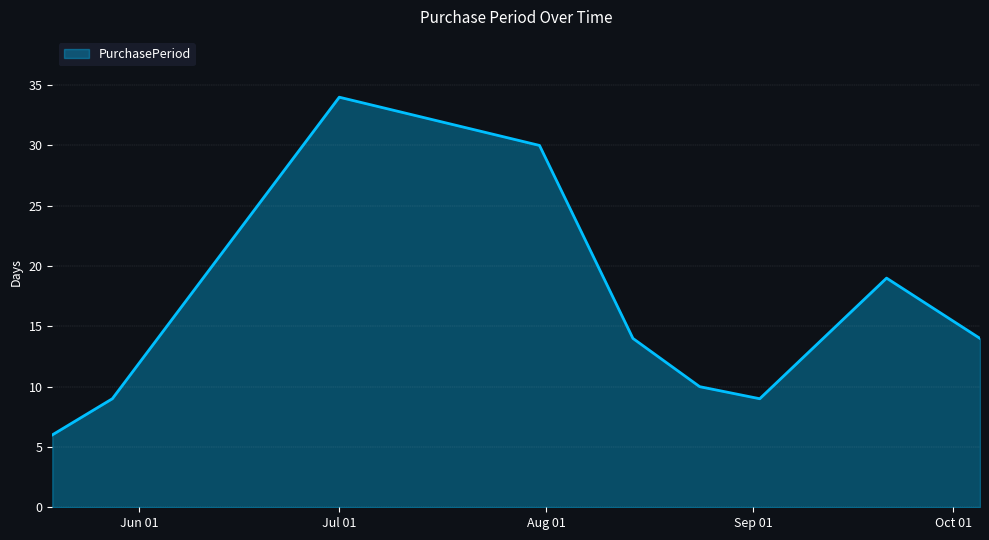

What is the minimum value shown in the chart?

6